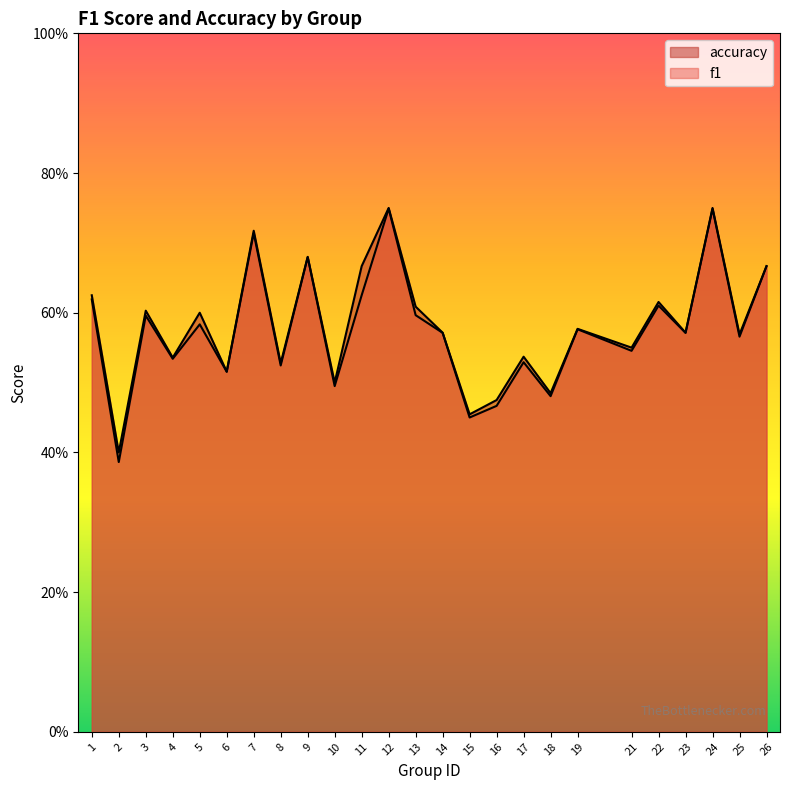

What is the total value across all series at 18?

1.0